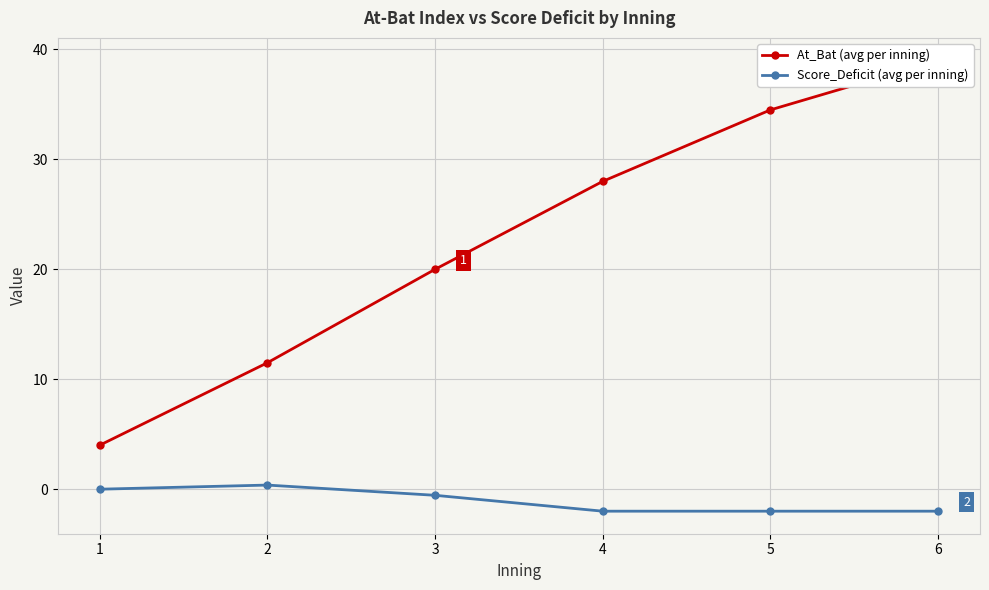

What is the difference between the highest and lowest values at 1?

4.0